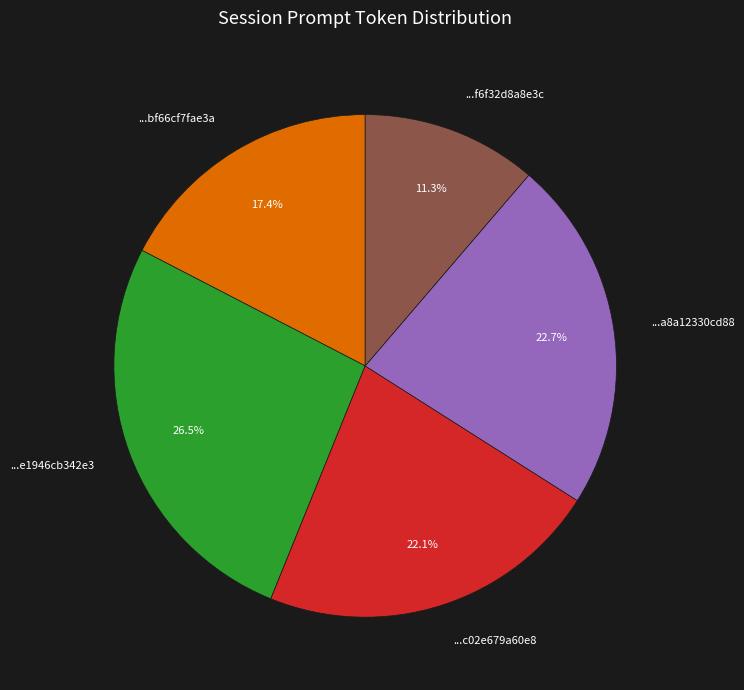

How many slices are in this pie chart?

5